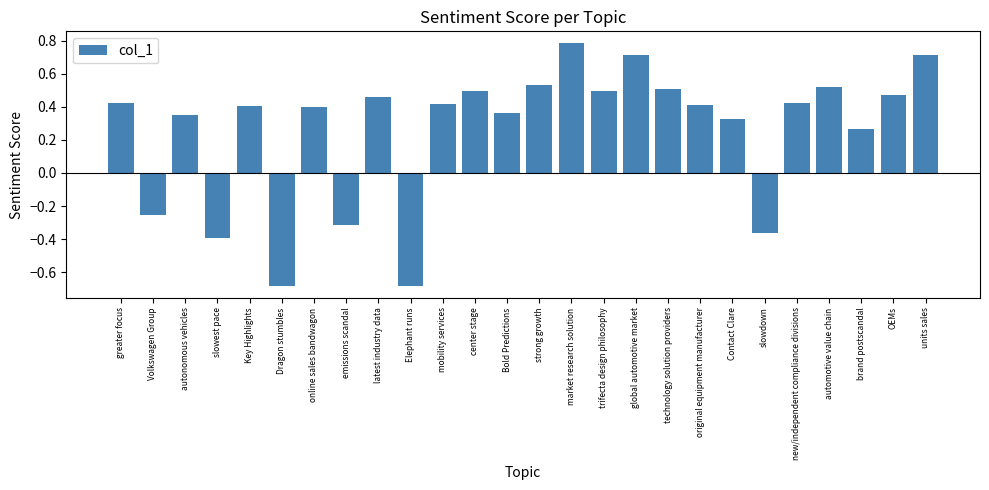

What is the difference between the second highest and second lowest values?

1.4